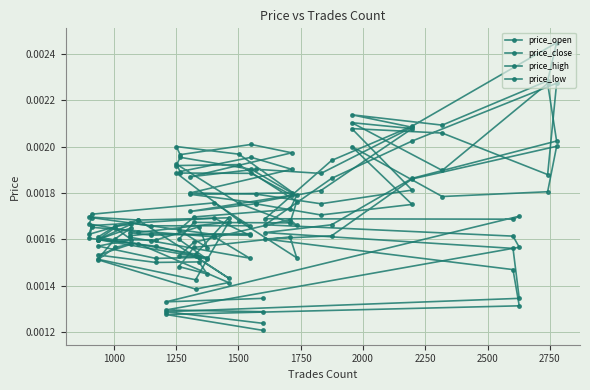

Which series has the largest total across all categories?

price_high